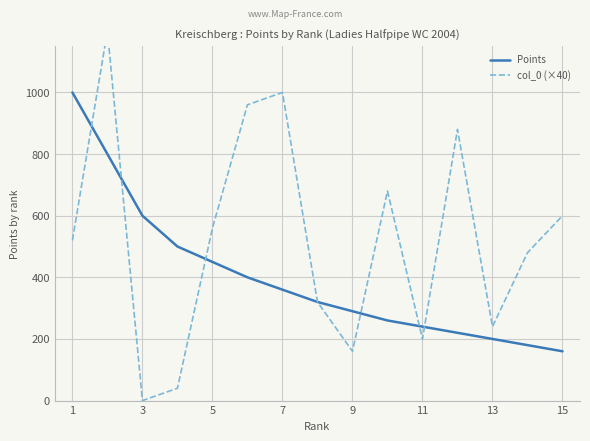

What is the lowest value of the Points series?

160